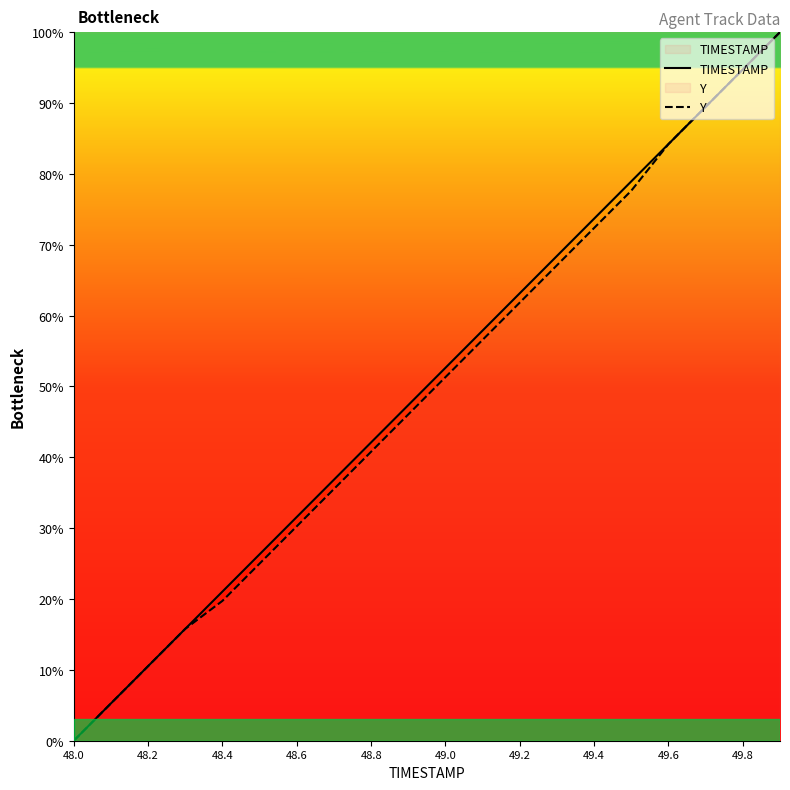

The value of Y at 48.8 is 16.9. True or false?

False